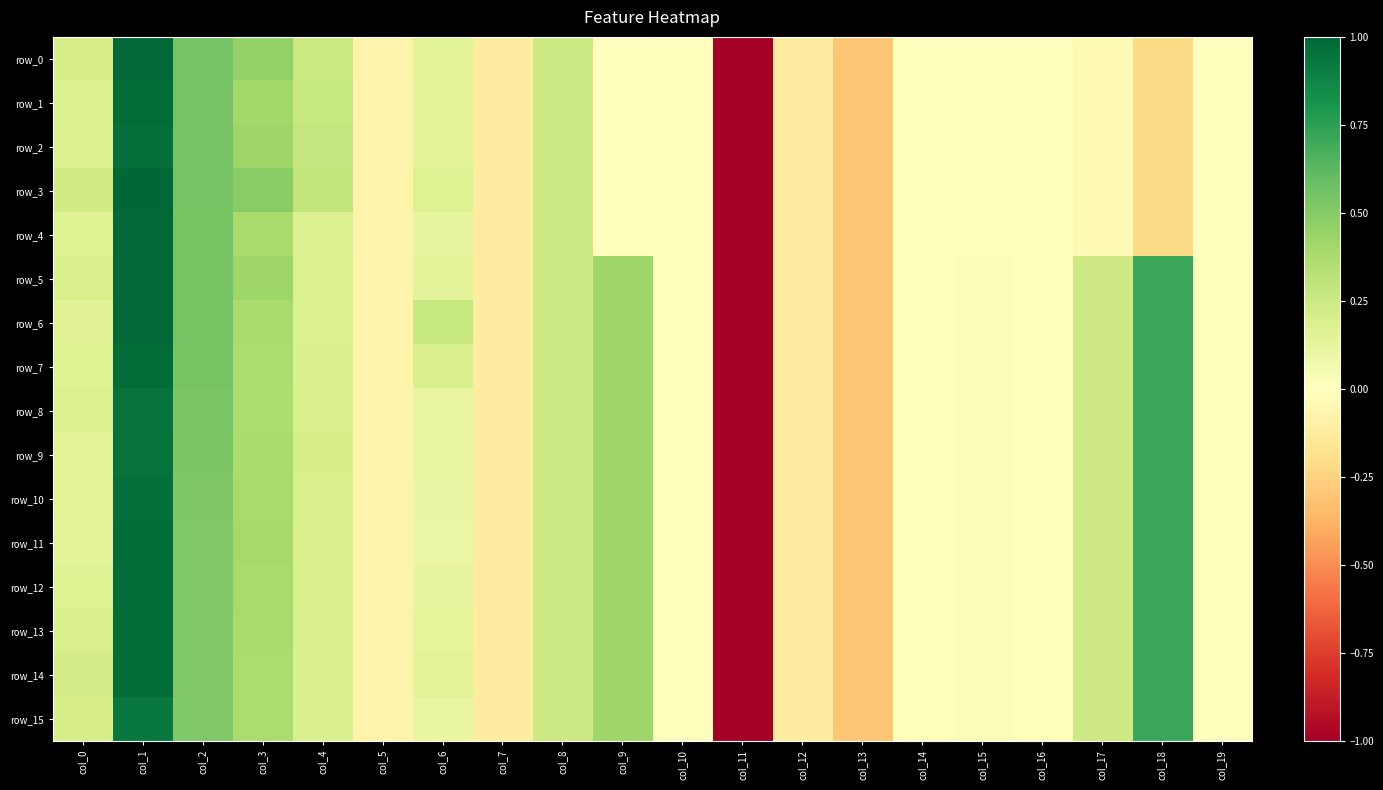

The value of row_15 at col_6 is 0.1. True or false?

True